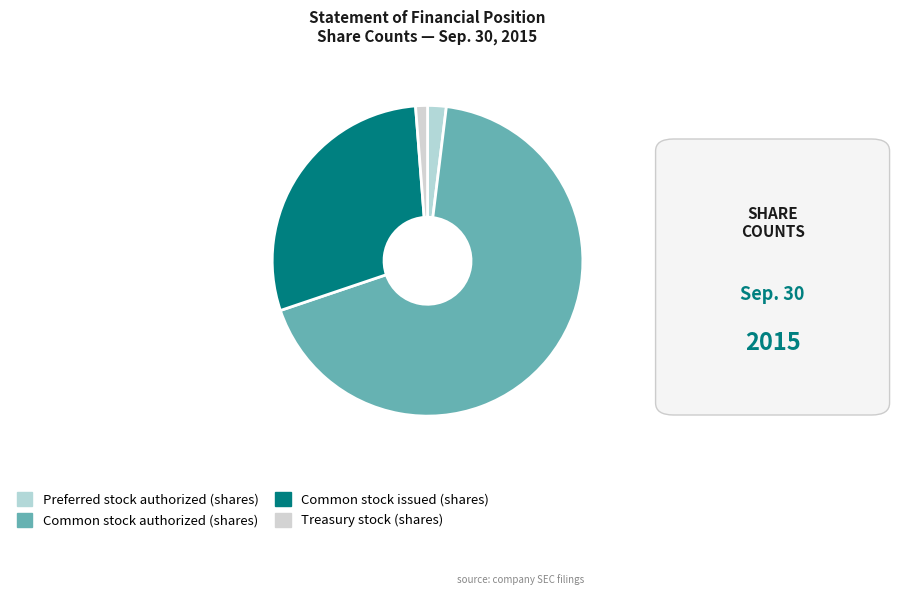

Is there any slice that represents more than half of the pie?

Yes